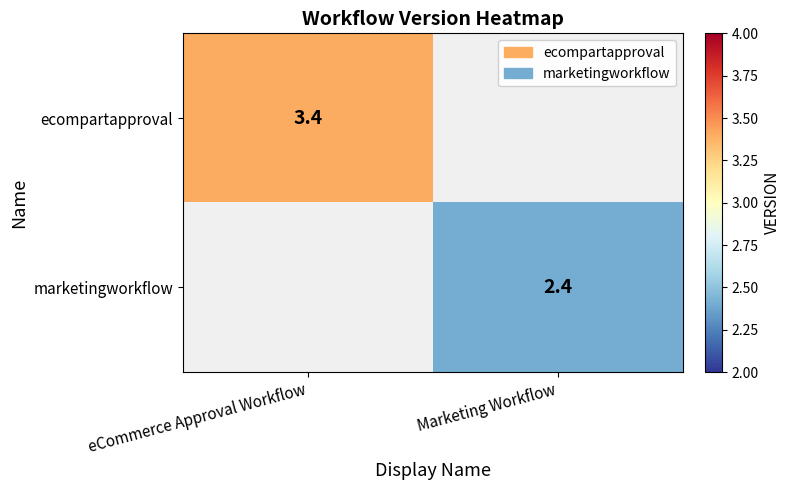

The value of ecompartapproval at eCommerce Approval Workflow is 1.1. True or false?

False